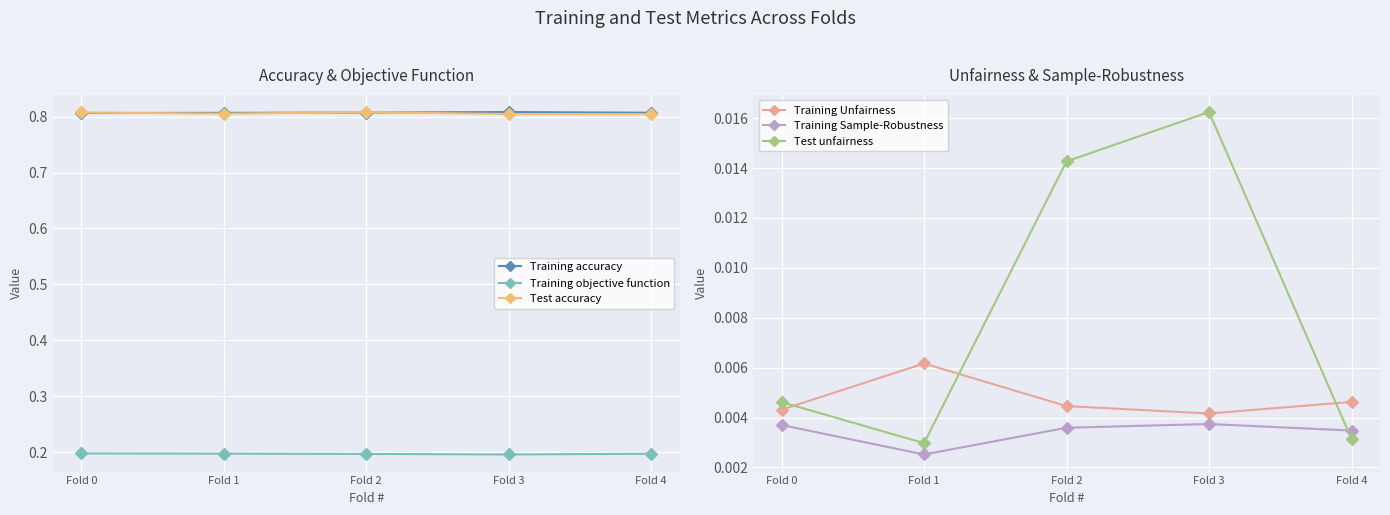

How many series are shown in this chart?

6